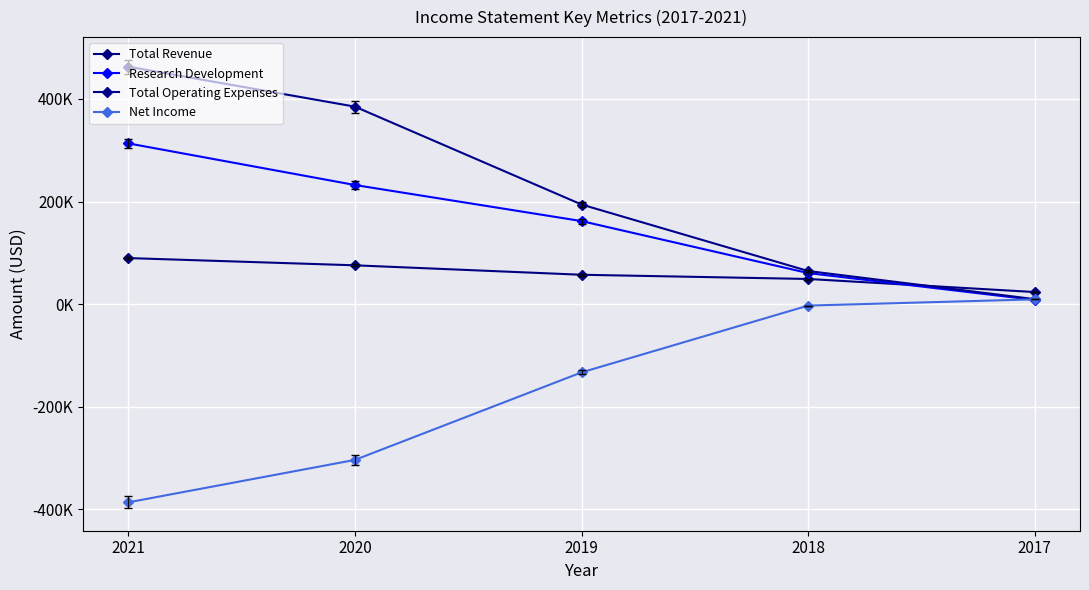

The Total Revenue series shows 89800 at 2021. True or false?

True